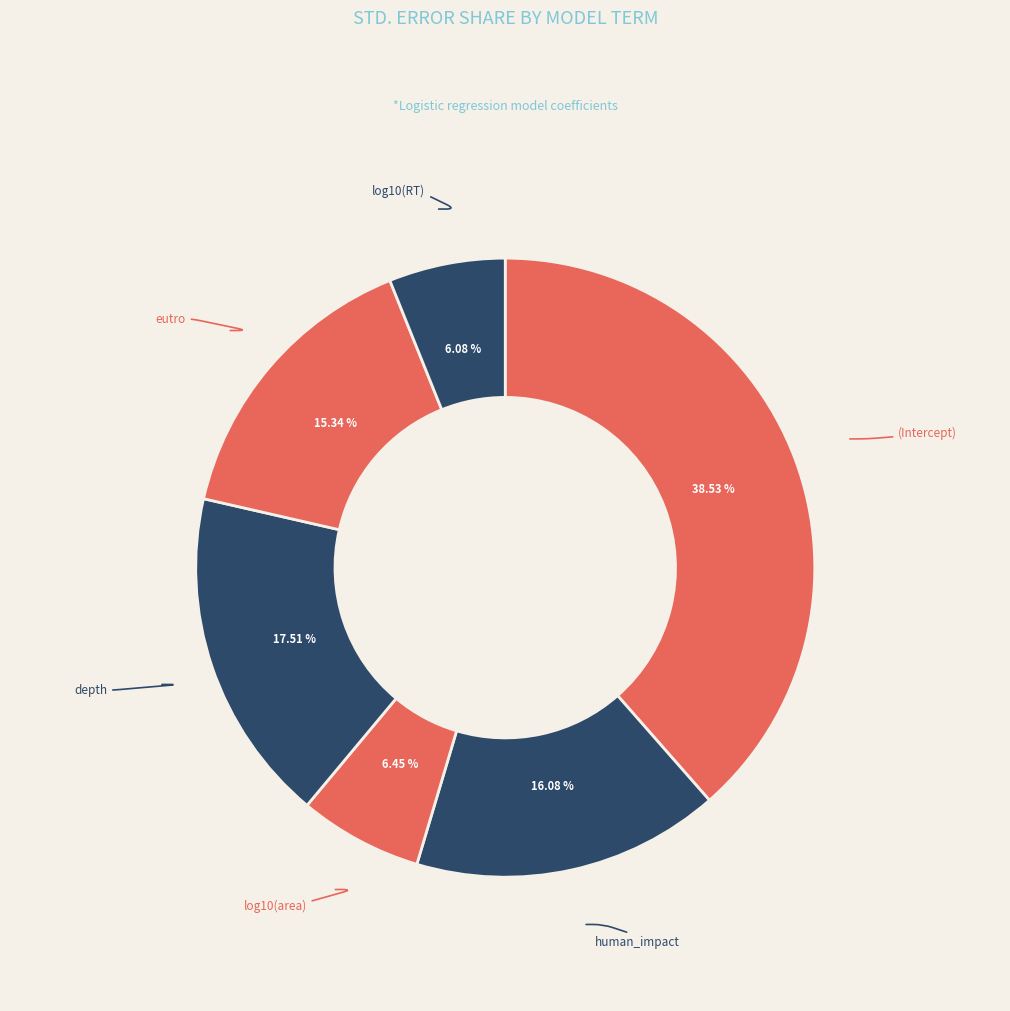

Is there a majority slice in this chart?

No